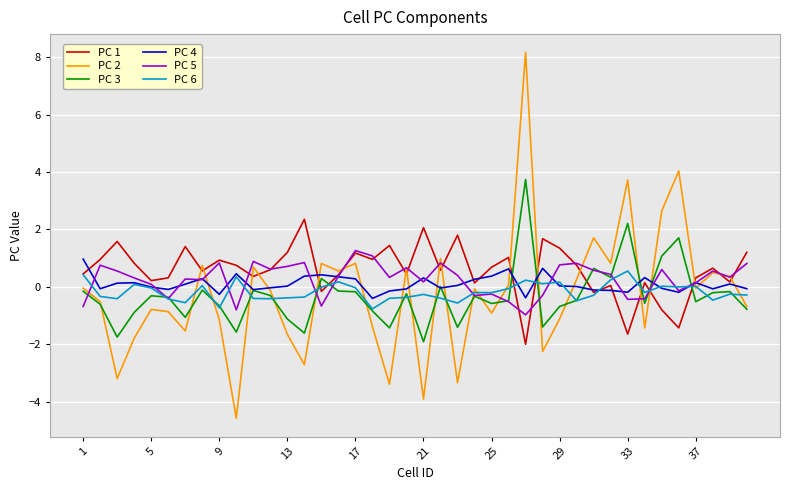

What is the minimum value shown in the chart?

-4.6